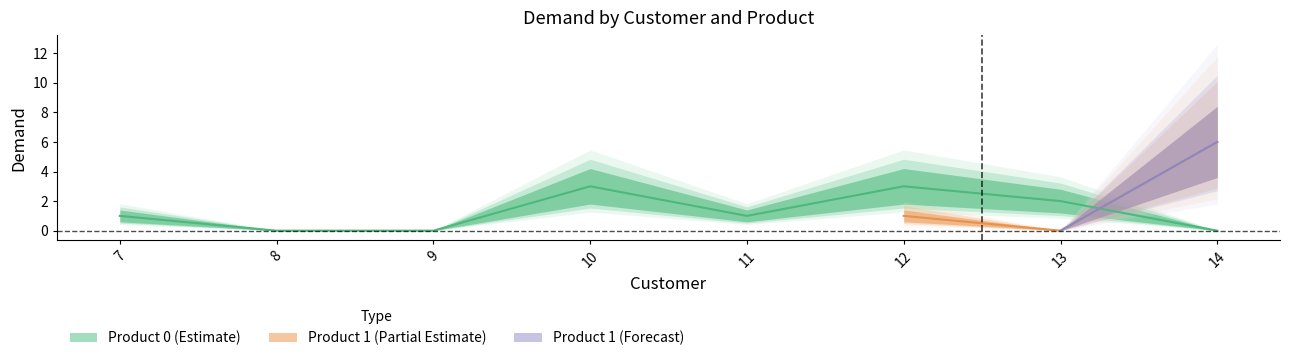

List the labels in order of value, smallest first.

8, 9, 14, 7, 11, 13, 10, 12